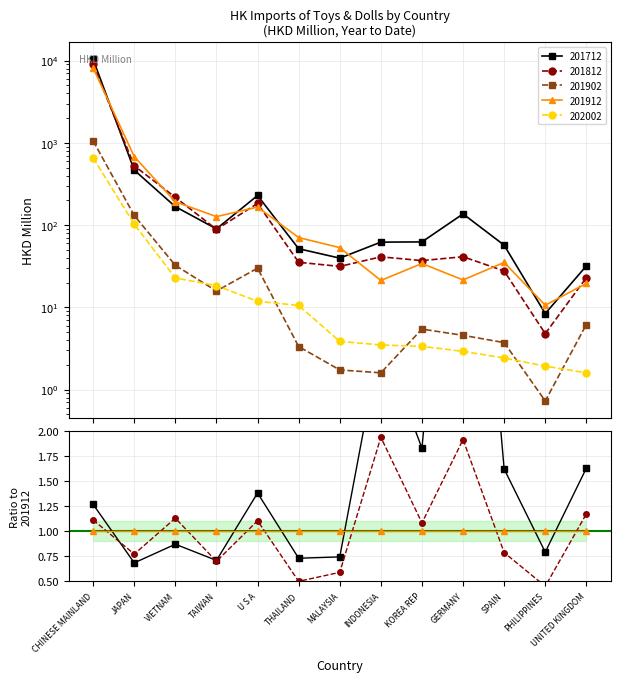

What is the difference between the maximum and second lowest values in the 202002 series?

653.5